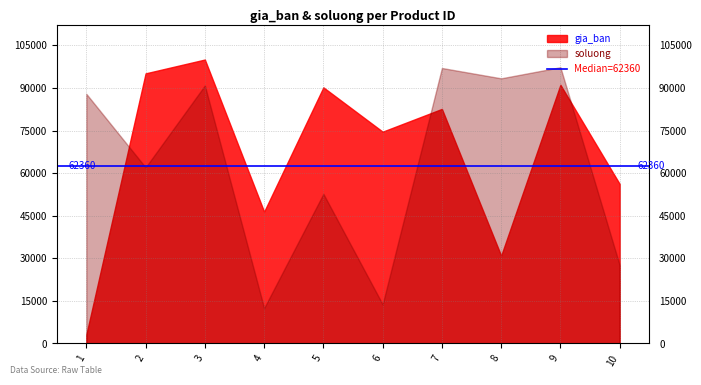

List the series in order of their peak value, lowest first.

soluong, gia_ban